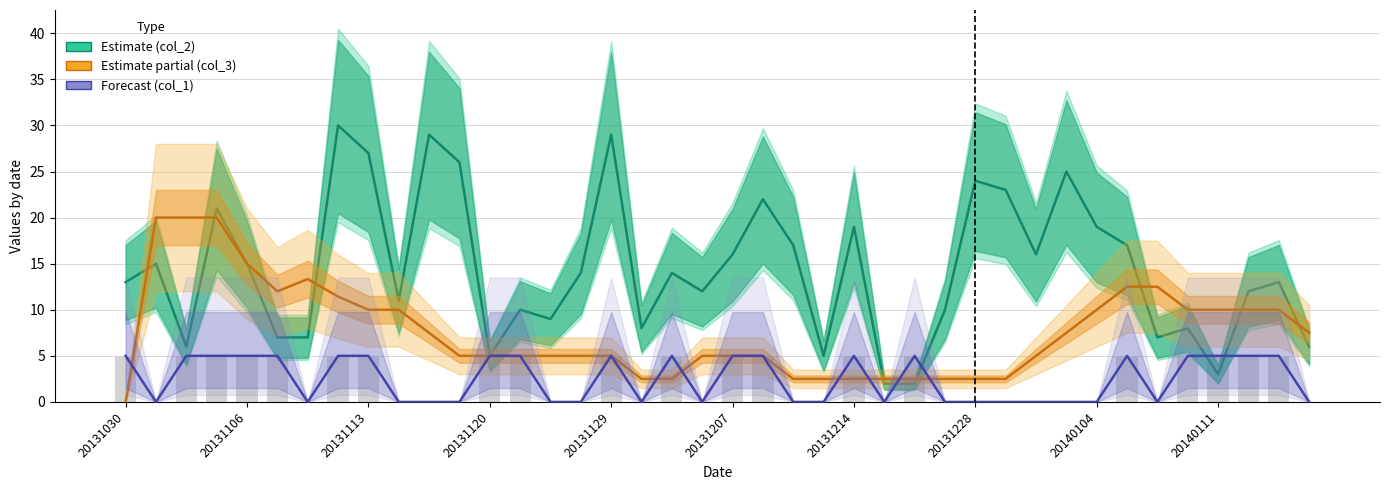

How many bars are there in total?

160